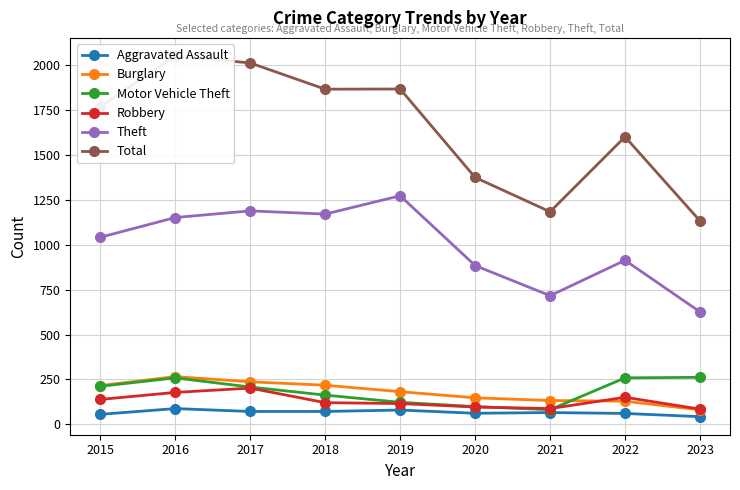

At which category is the sum across all series the highest?

2016